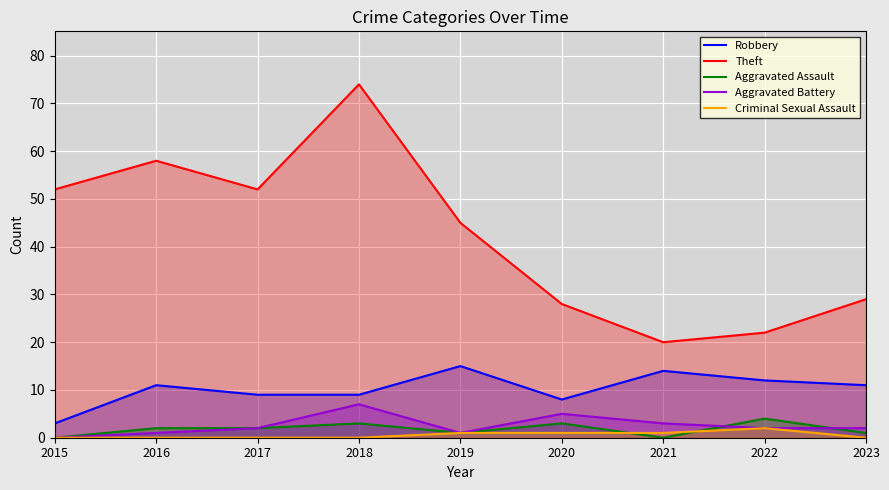

Between 2015 and 2021, which series saw the biggest shift?

Theft